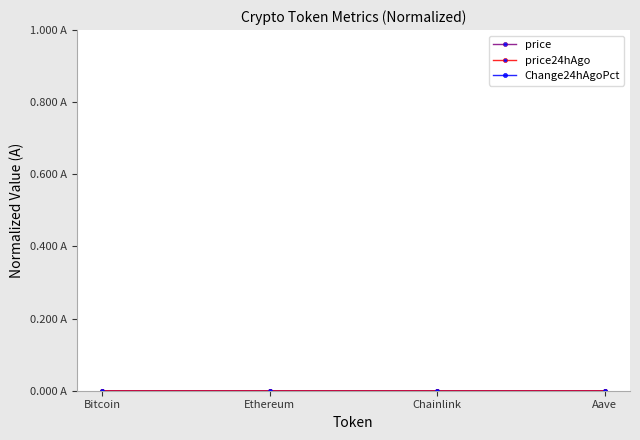

Reading right to left, extract all data points from this chart.

price: 0.0	0.0	0.0	0.0
price24hAgo: 0.0	0.0	0.0	0.0
Change24hAgoPct: -0.0	-0.0	0.0	0.0